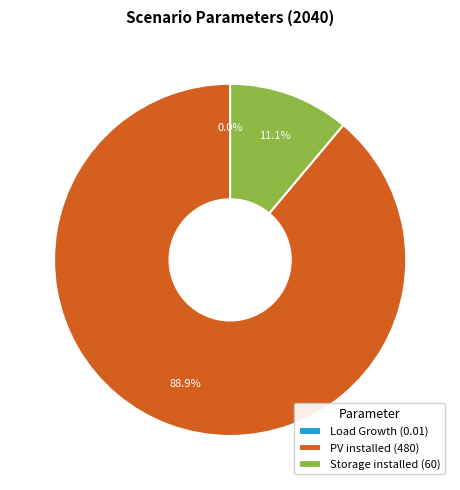

To the nearest percent, what is the average slice percentage?

33%